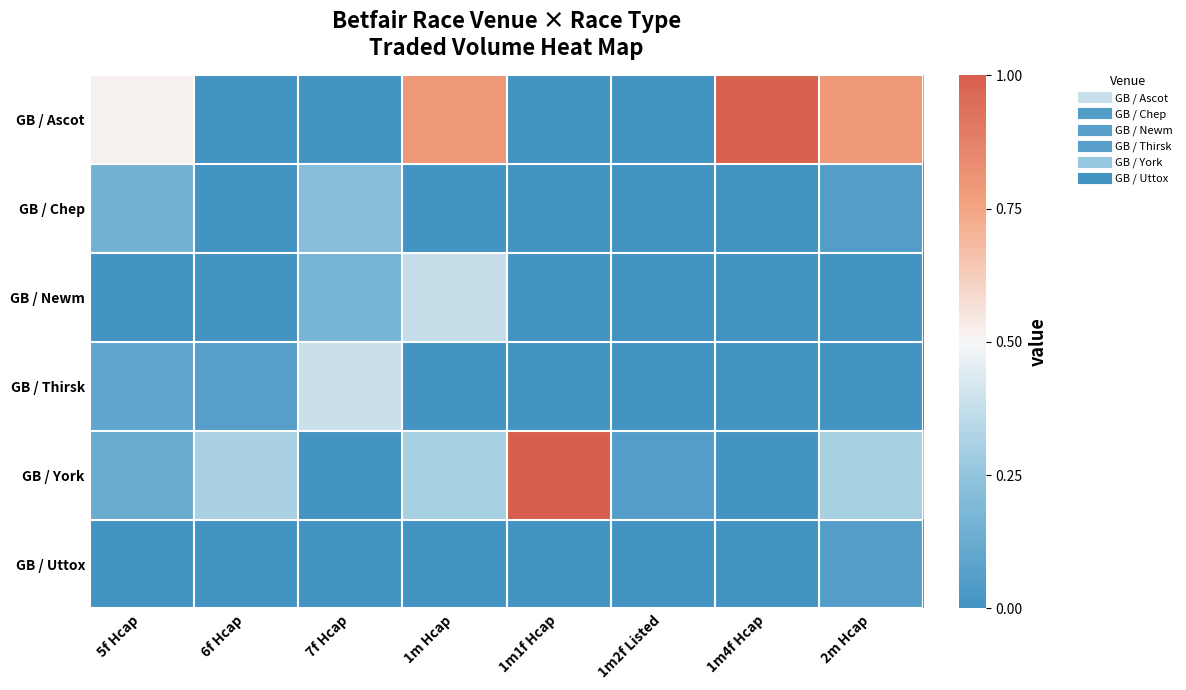

What is the spread (max minus min) of values at 1m4f Hcap?

1.0